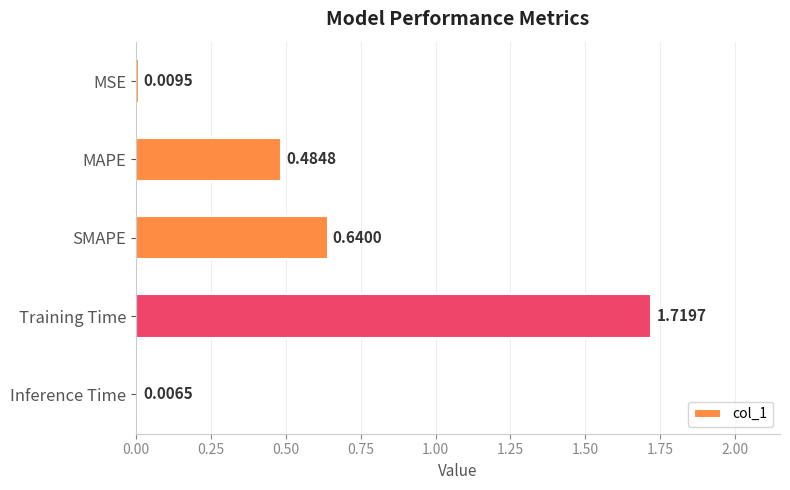

At which category does the chart reach its peak across all series?

Training Time